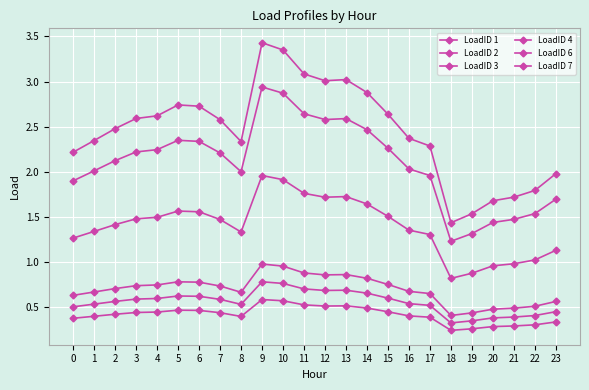

How many lines are shown in the chart?

6